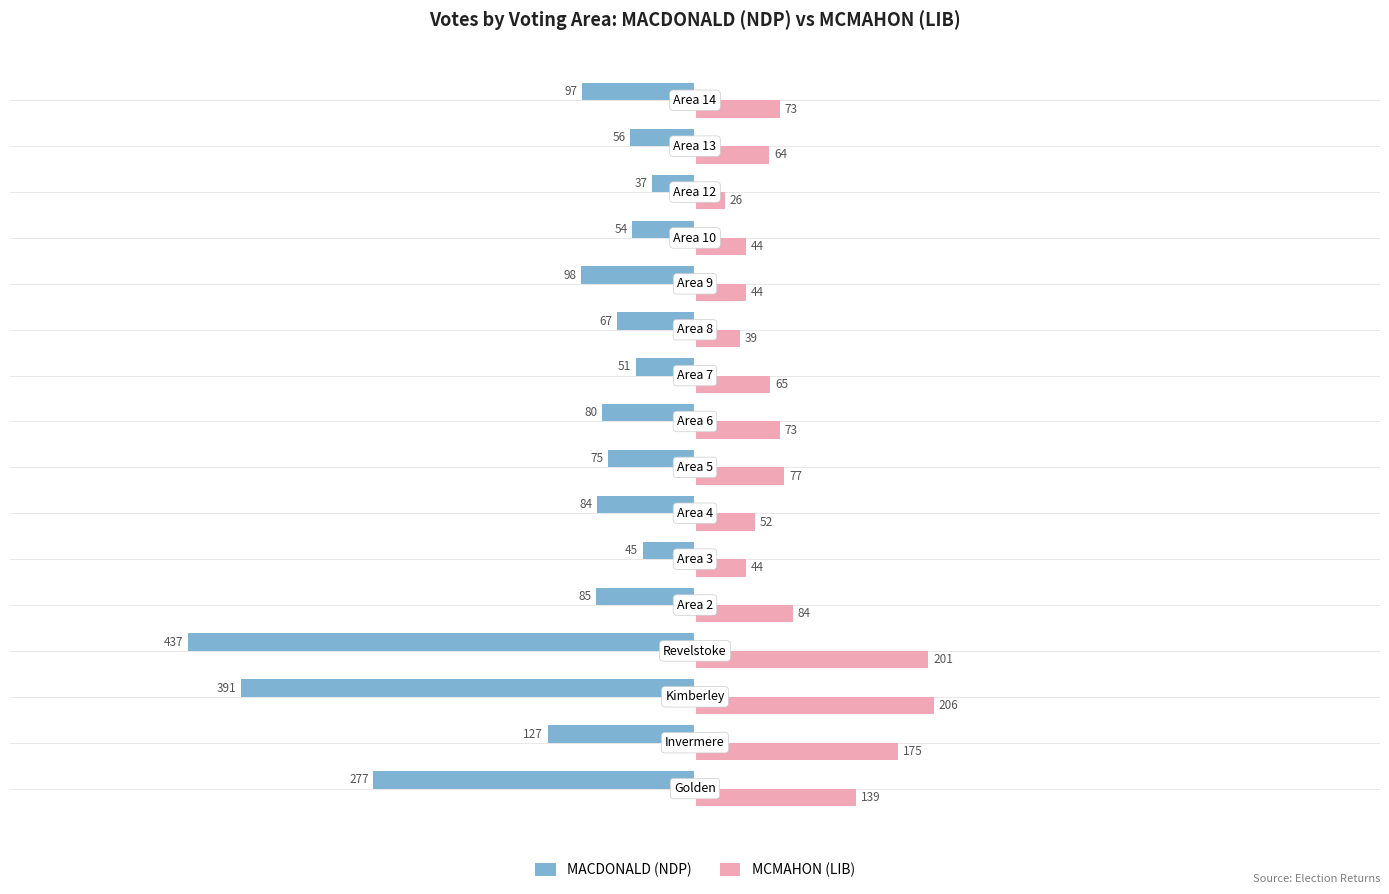

Which series has the widest spread of values?

MACDONALD (NDP)